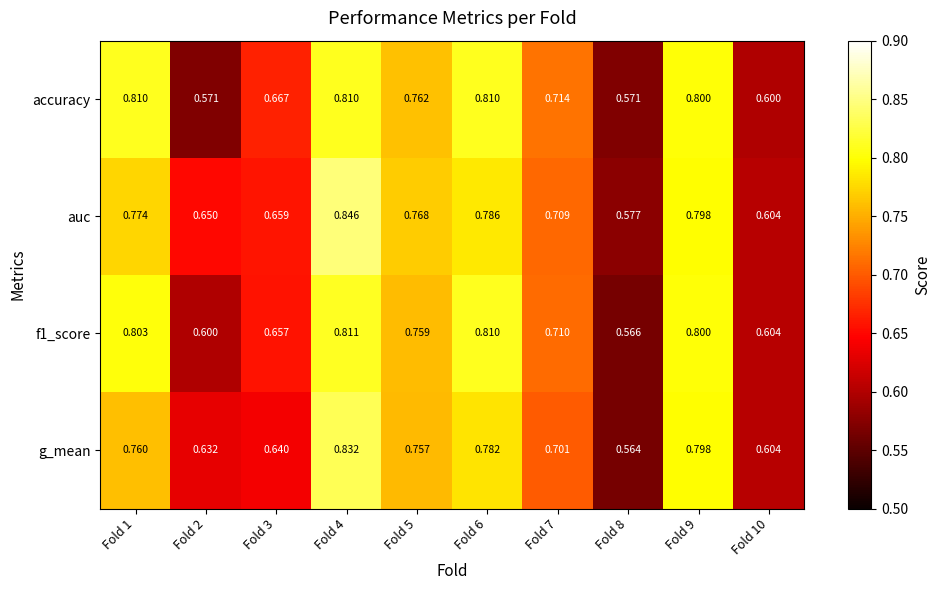

Which series has the largest total across all categories?

auc